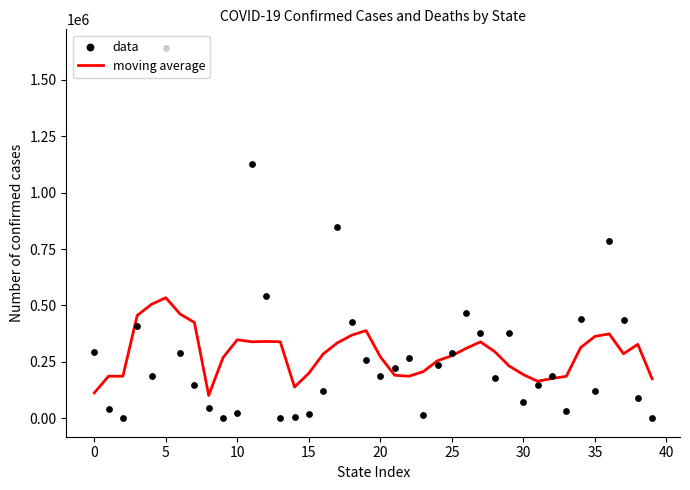

Which series reaches the maximum Y coordinate?

data